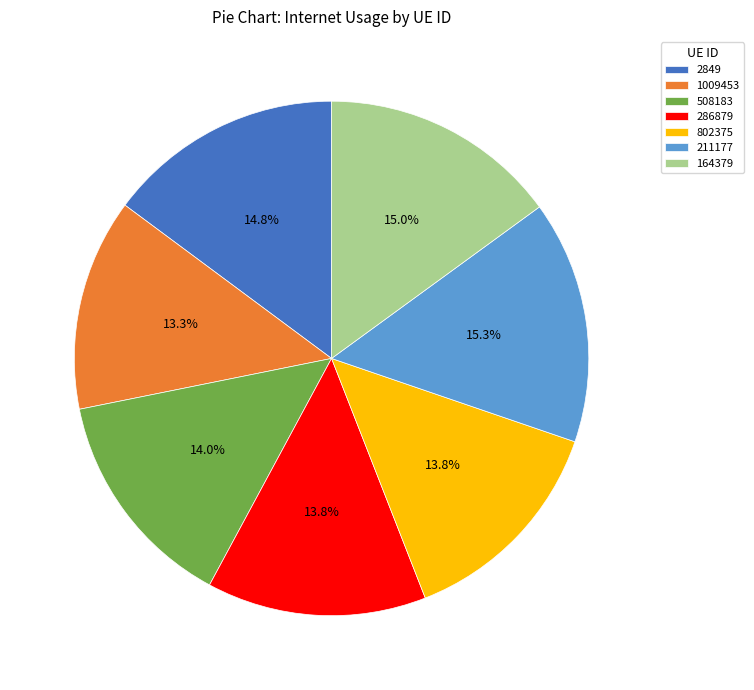

What portion of the pie excludes 211177?

84.7%